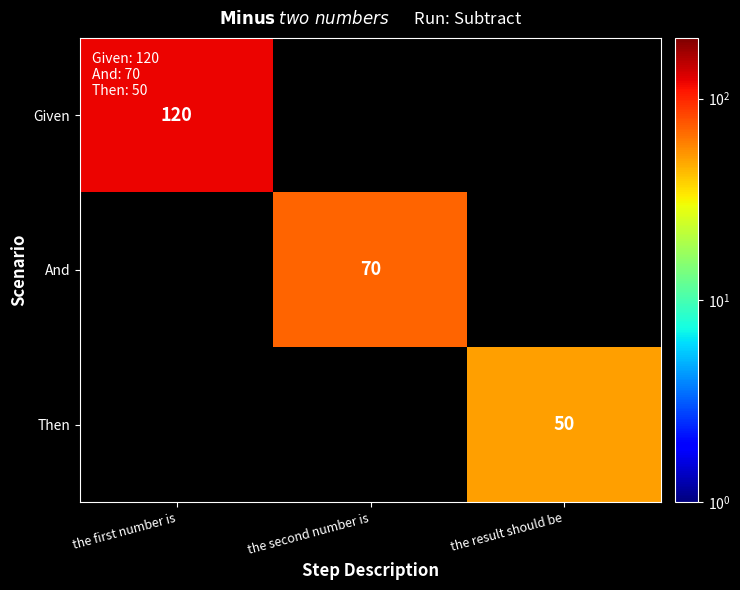

Is it true that Then equals 69 at the result should be?

False